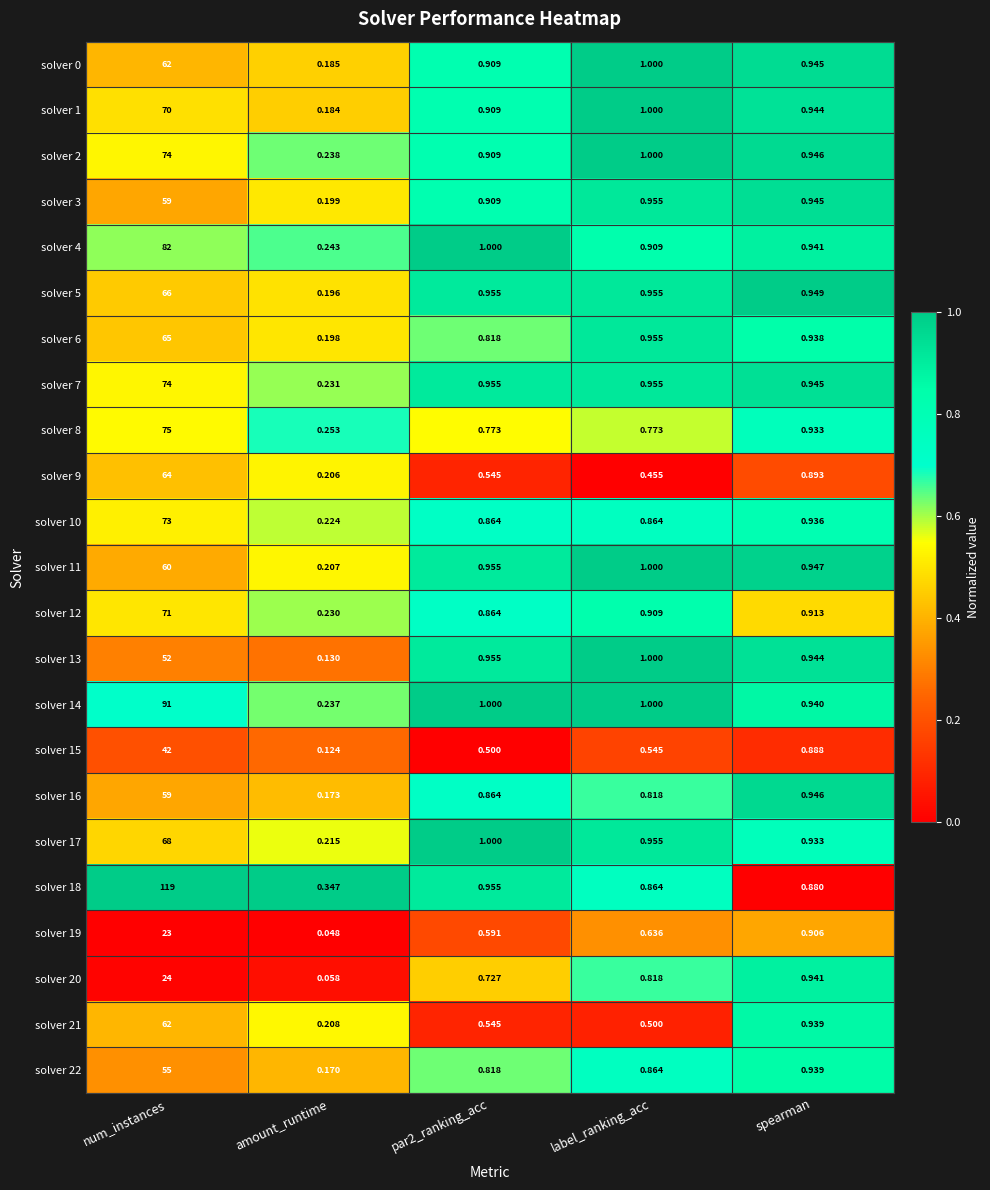

At which label does solver 14 first exceed 1?

num_instances